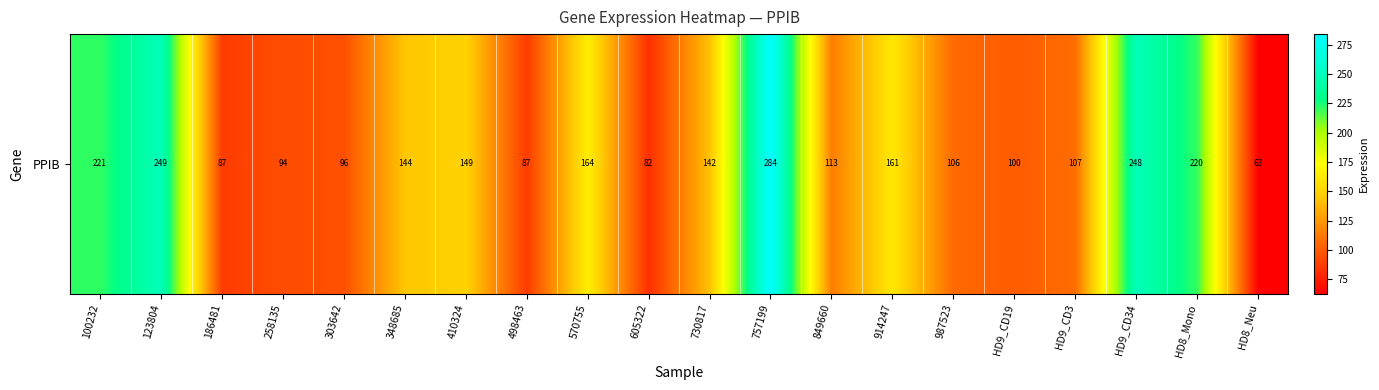

Reading left to right, what are all the values shown in this chart?

221.0	248.8	87.3	94.3	95.6	143.7	149.5	87.1	164.3	82.0	141.8	283.9	113.5	160.9	106.0	100.2	107.3	248.2	220.3	62.9